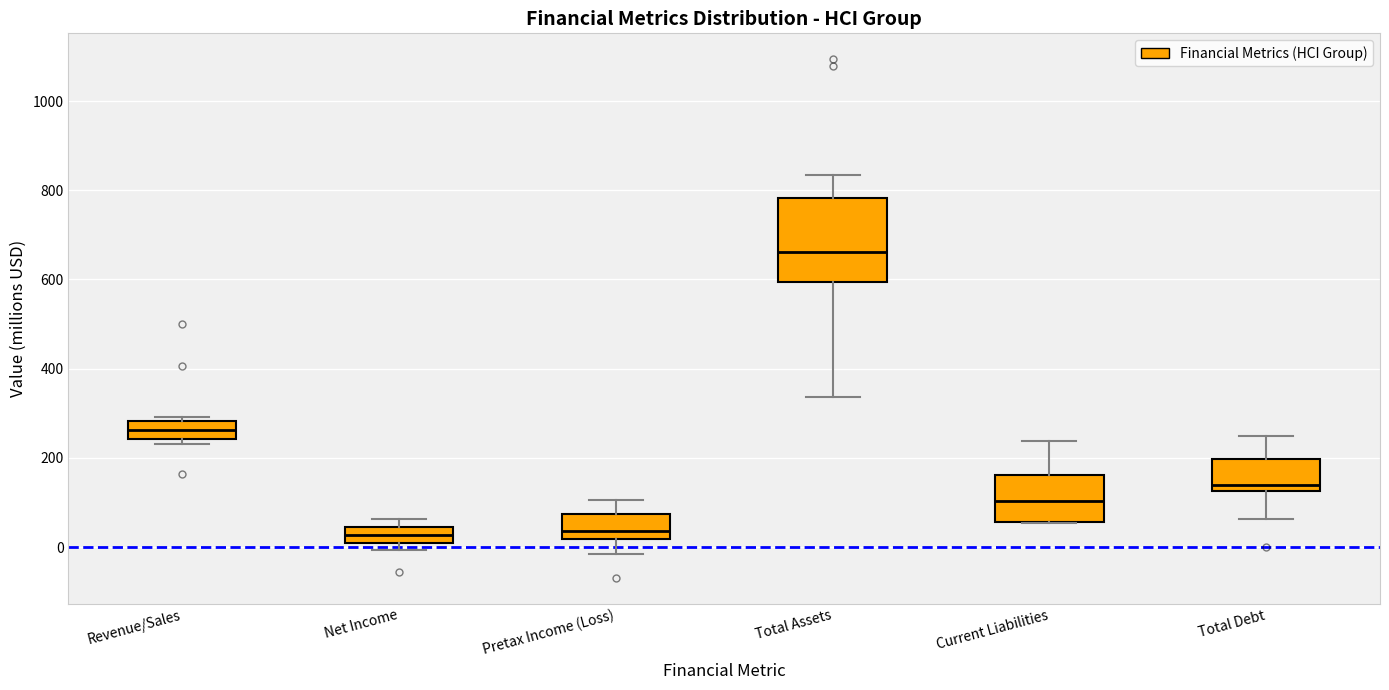

Where does the median line of the box for Revenue/Sales sit on the y-axis? The values are not printed on the chart, so give them approximately, as read against the axis.

260